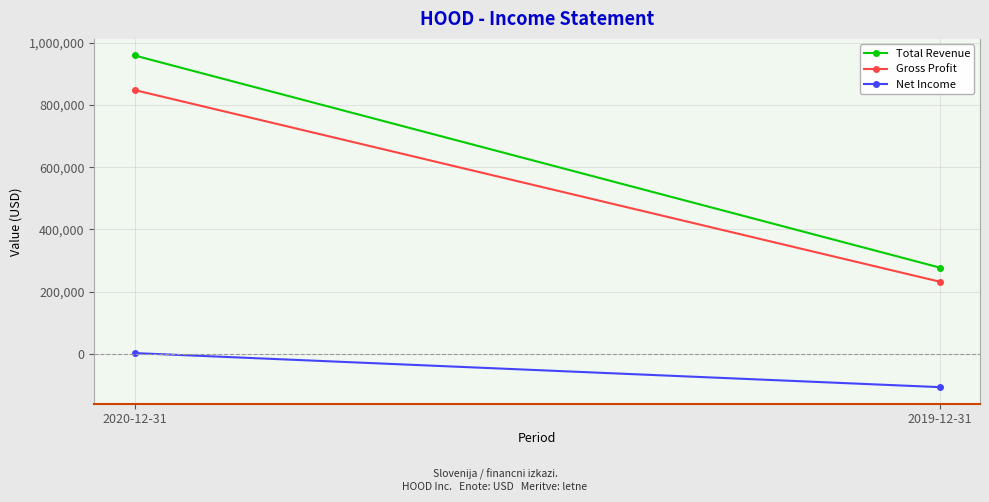

Reading left to right, transcribe all the data shown in this chart.

Total Revenue: 2020-12-31=958800	2019-12-31=277500
Gross Profit: 2020-12-31=847800	2019-12-31=232100
Net Income: 2020-12-31=2800	2019-12-31=-106600